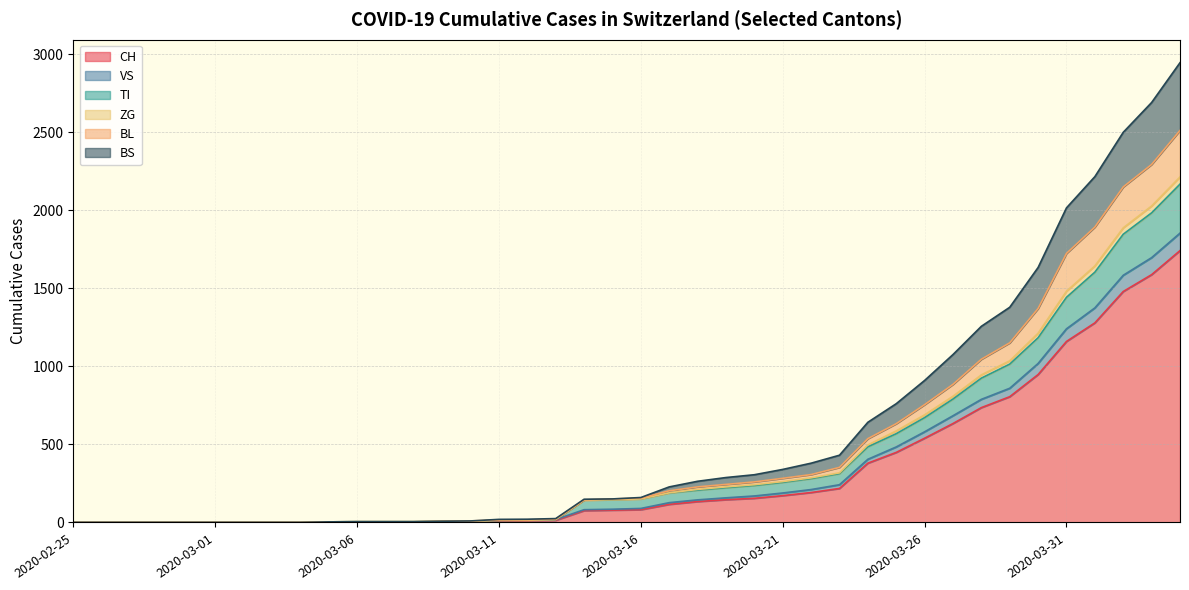

What is the maximum value for CH?

1742